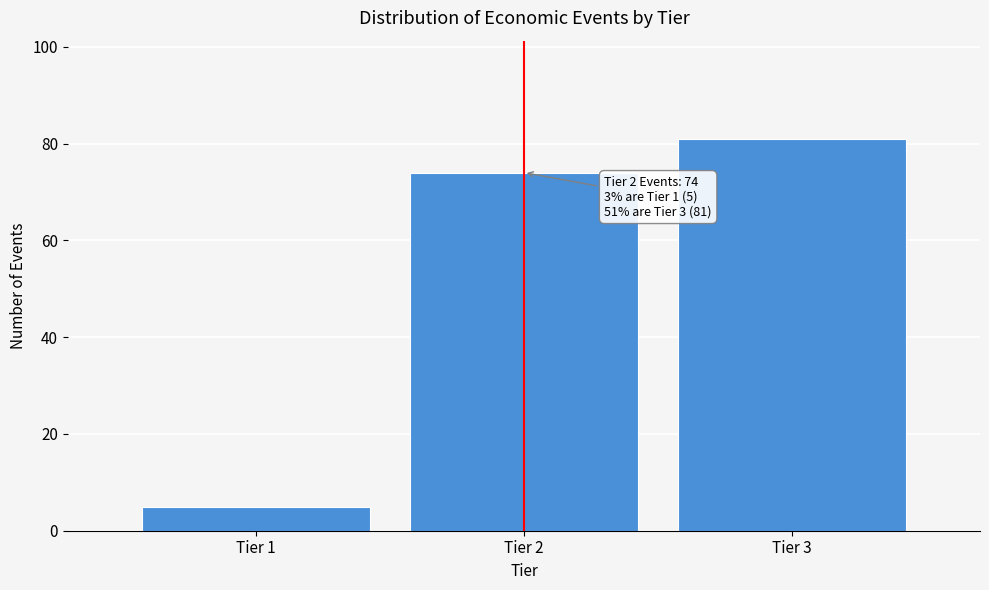

Reading left to right, extract all data points from this chart.

Tier 1=5	Tier 2=74	Tier 3=81